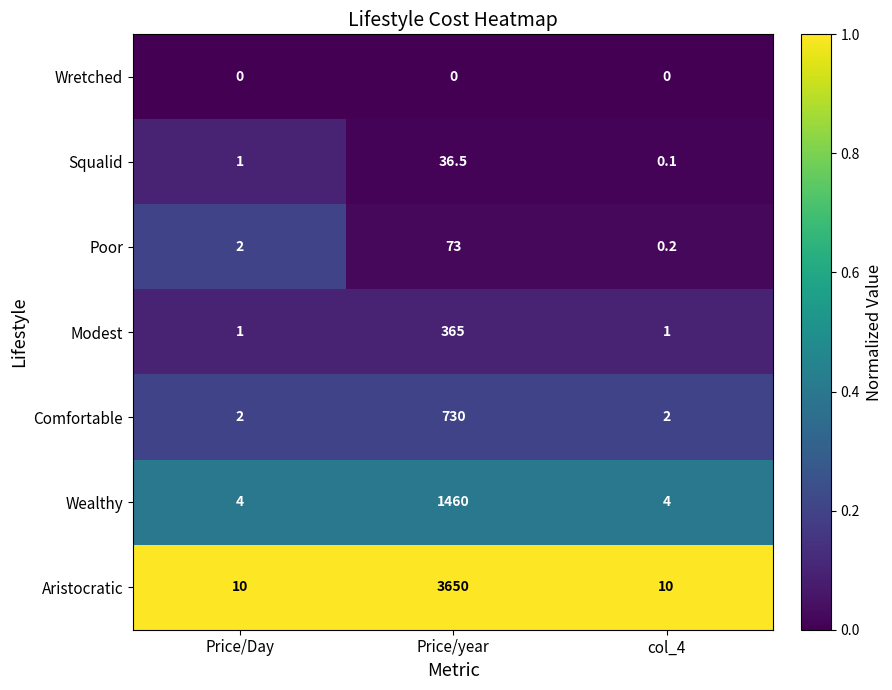

At how many categories does at least one series exceed 0?

3